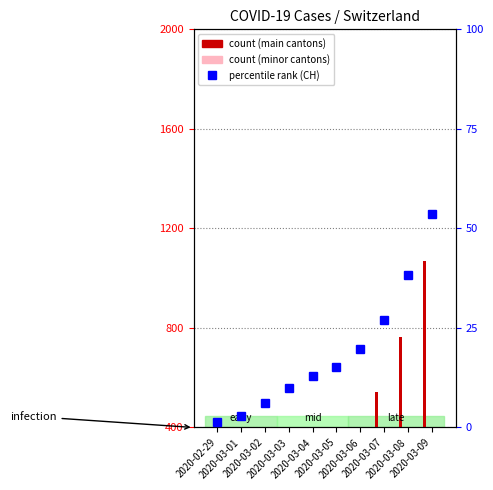

What position from the left is 2020-03-09?

10